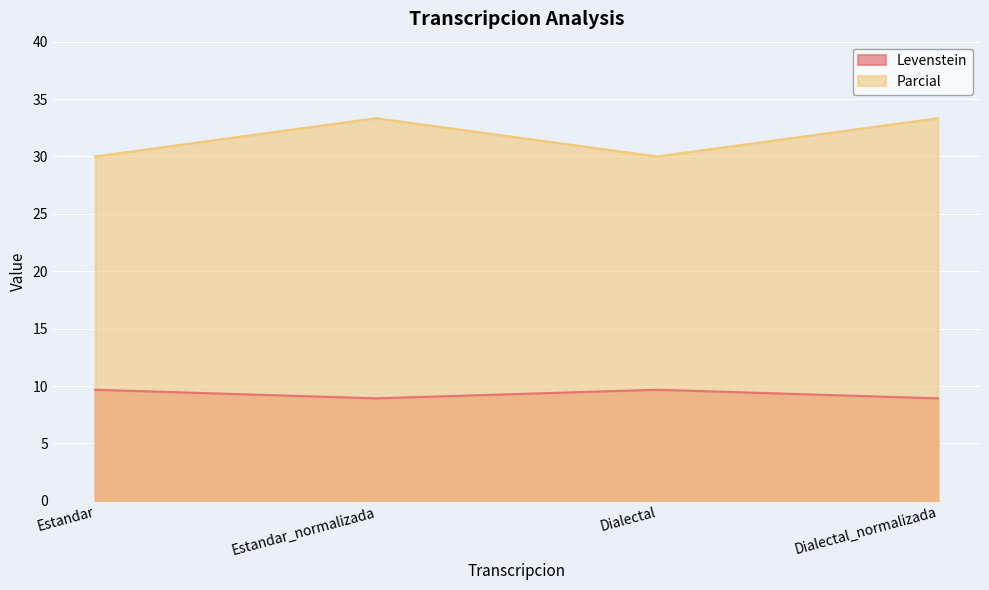

True or false: Levenstein and Parcial cross at least once.

False